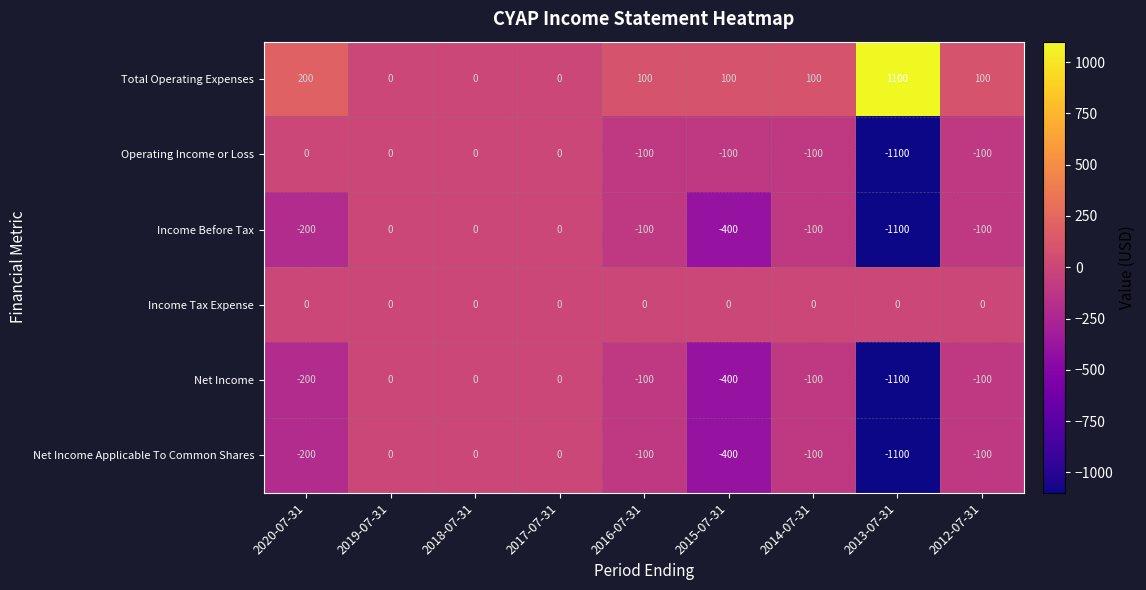

What is the maximum value shown in the chart?

1100